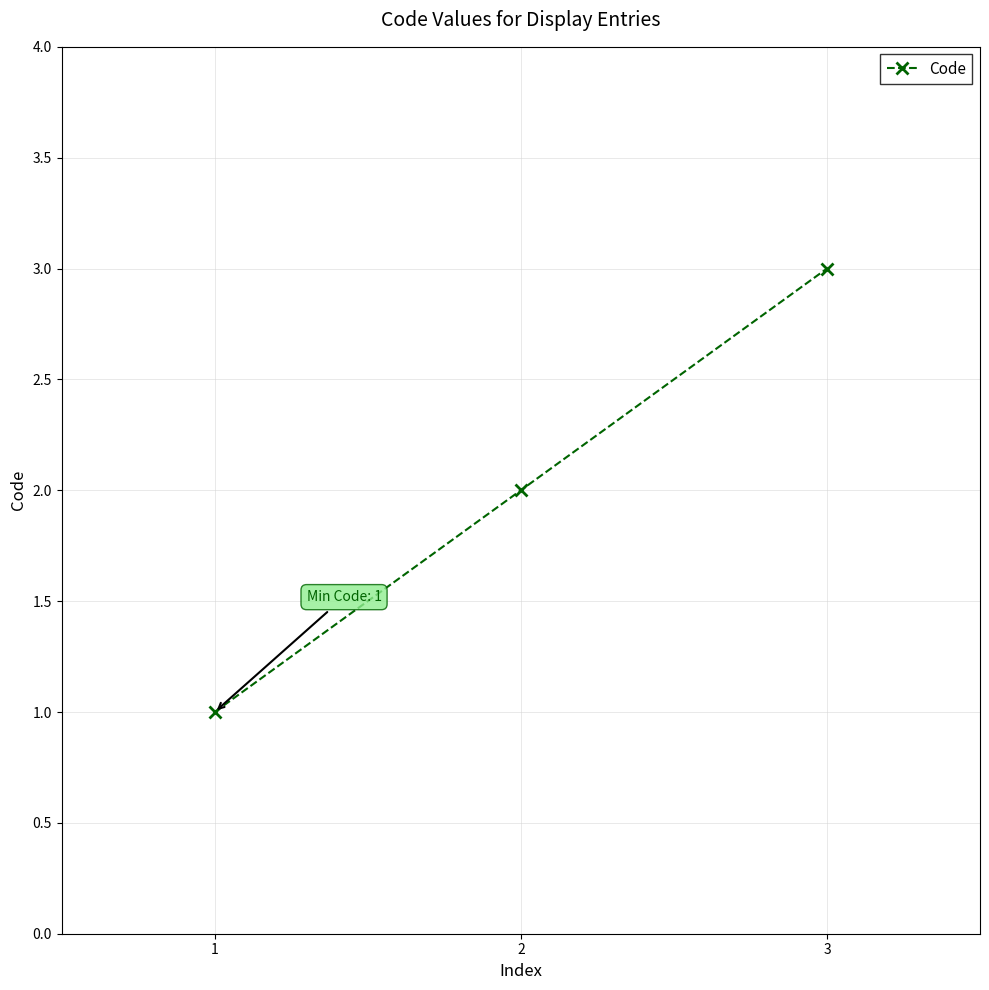

What is the sum of all values?

6